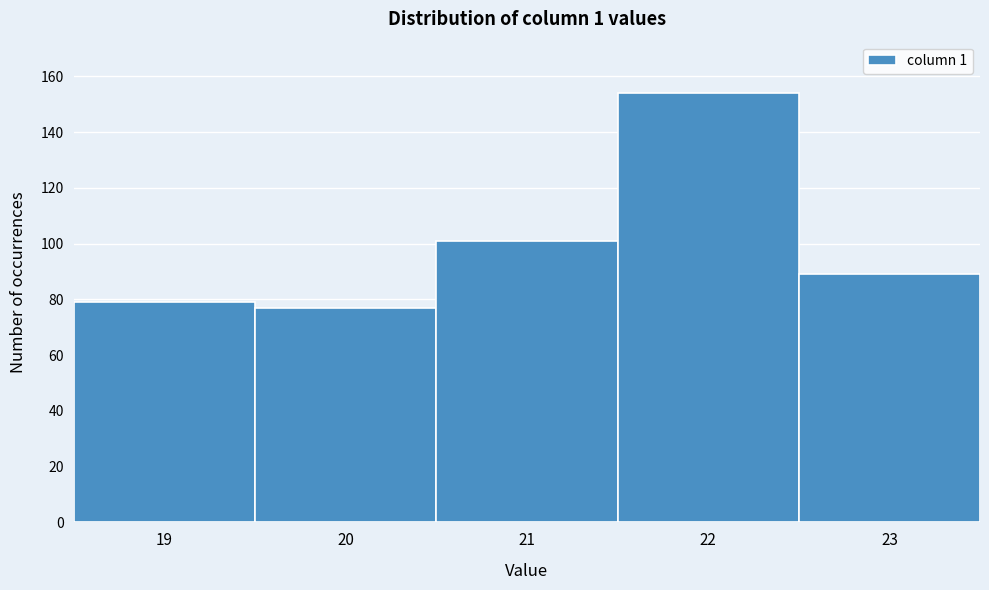

Reading left to right, transcribe this chart: for each bar, give the range it covers on the x-axis and its height. The values are not printed on the chart, so give them approximately, as read against the axis.

18.5 to 19.5: 80
19.5 to 20.5: 78
20.5 to 21.5: 102
21.5 to 22.5: 154
22.5 to 23.5: 90